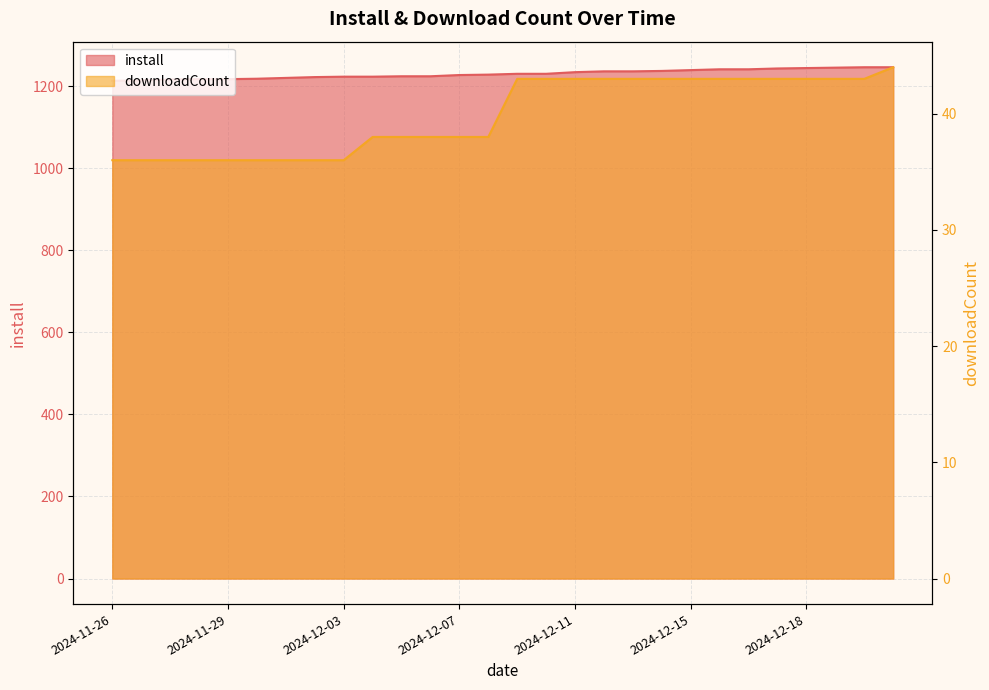

At which label does downloadCount reach its minimum?

2024-11-26